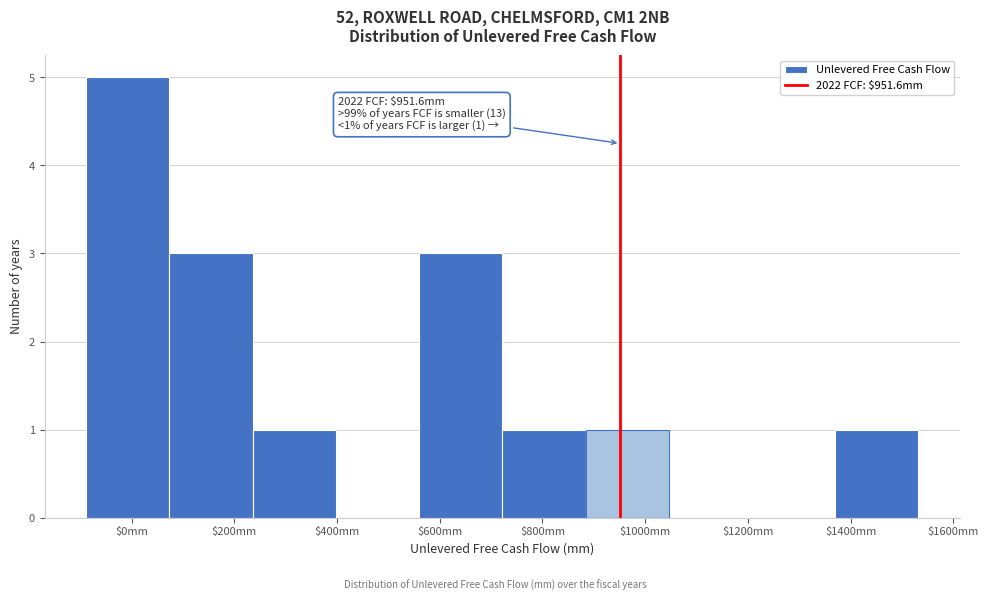

Over which range of the x-axis is the bar tallest?

-80 to 80